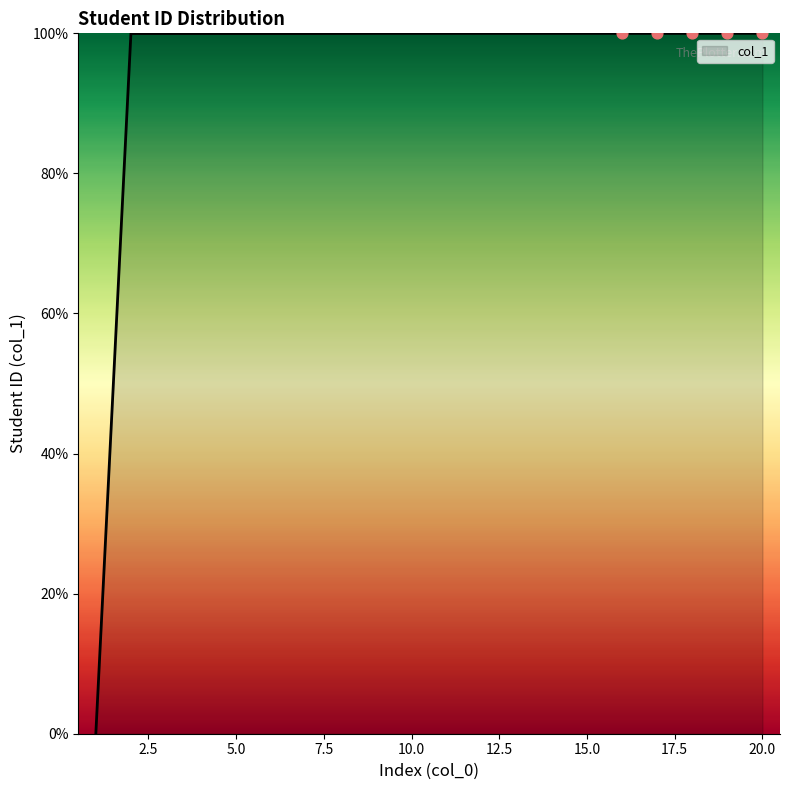

What is the greatest value displayed?

100.0